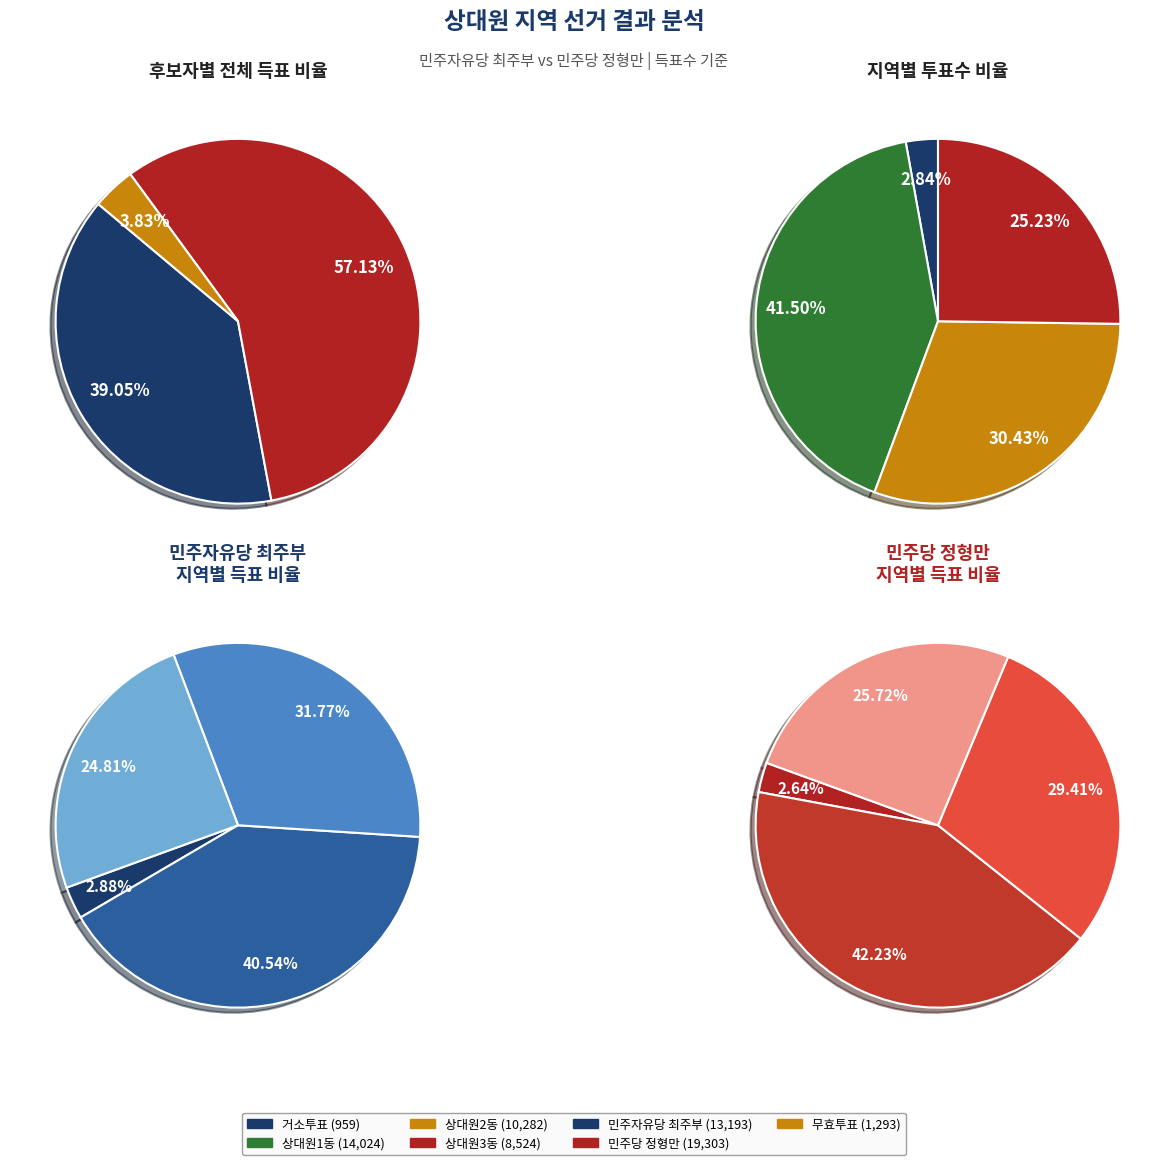

At 거소투표, list the series in order from smallest to largest.

무효투표수, 민주자유당 최주부, 민주당 정형만